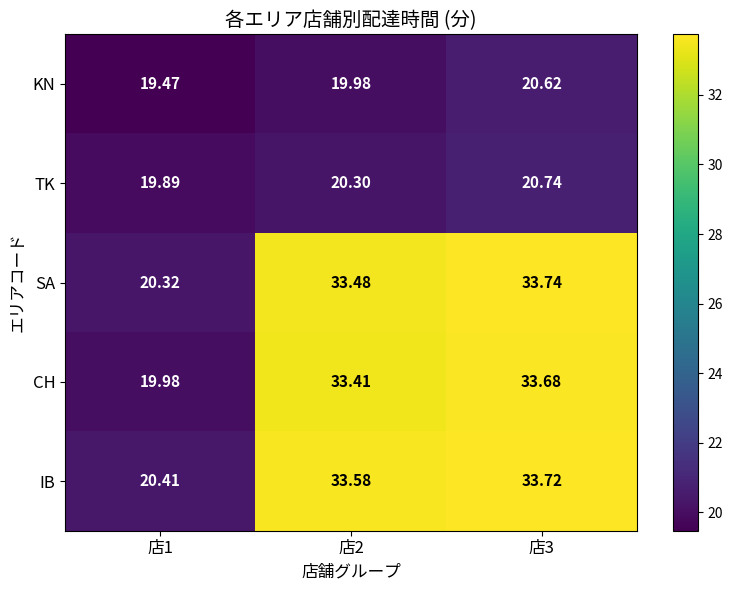

Which series has the largest total across all categories?

IB